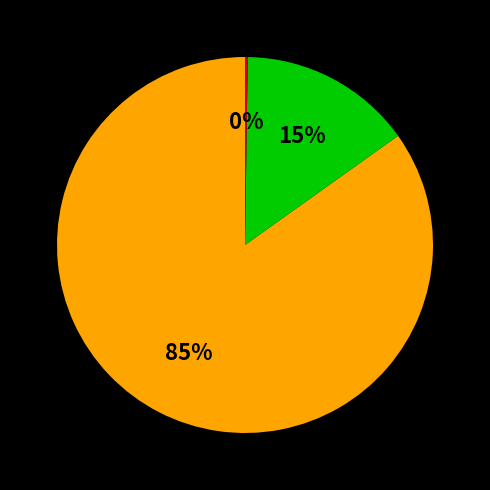

To the nearest percent, what is the average slice percentage?

33%